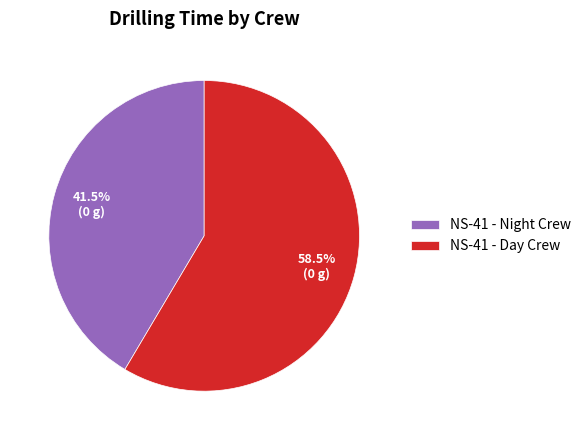

What is the largest slice in the pie chart?

NS-41 - Day Crew